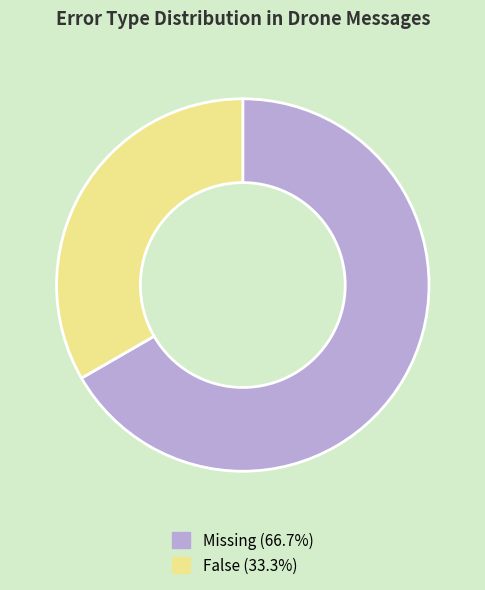

Count the number of slices in the pie.

2